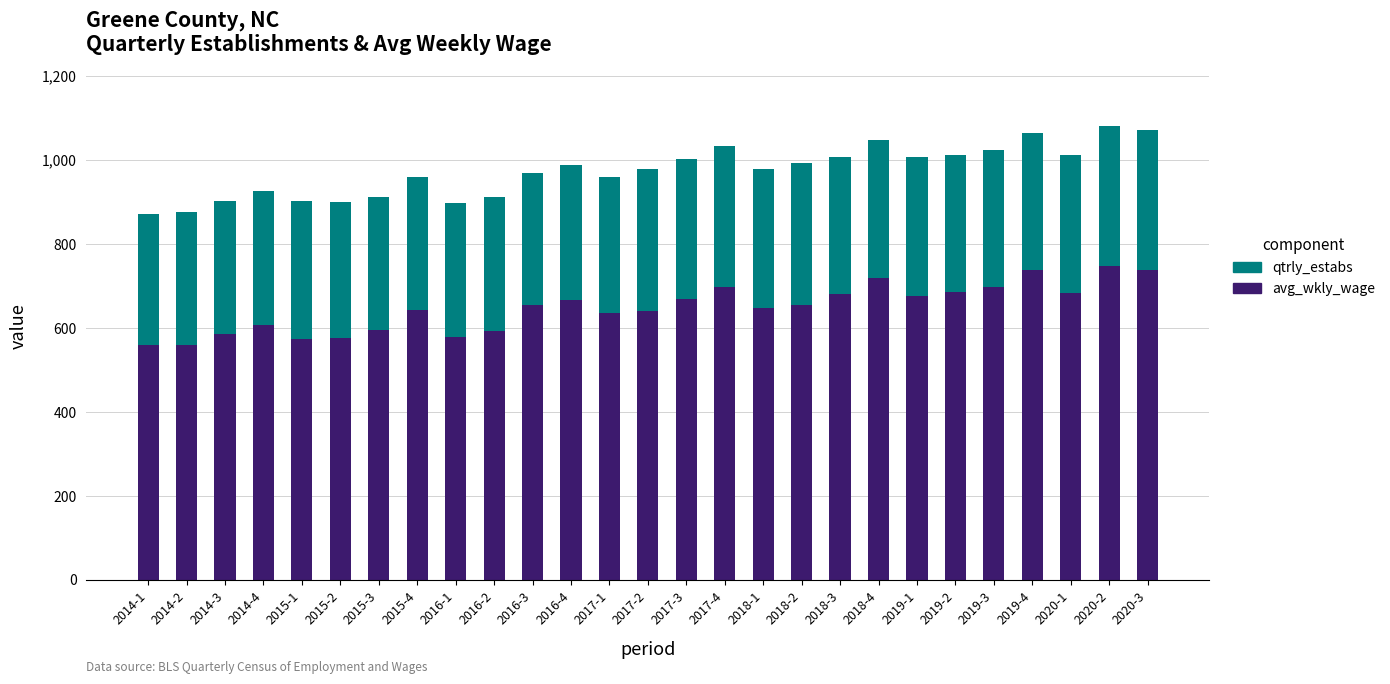

What is the sum of the avg_wkly_wage values at 2019-1 and 2020-2?

1424